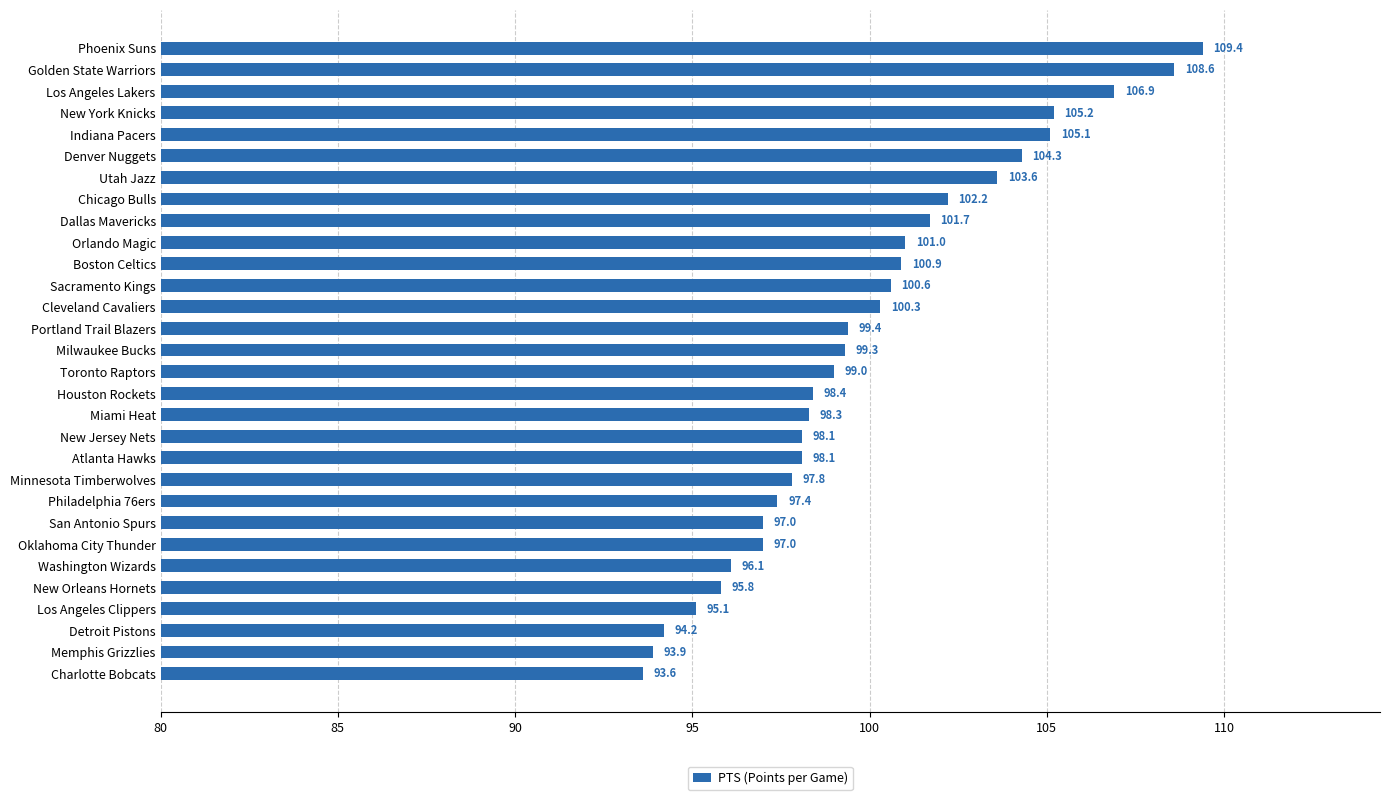

How many distinct data groups are displayed?

1